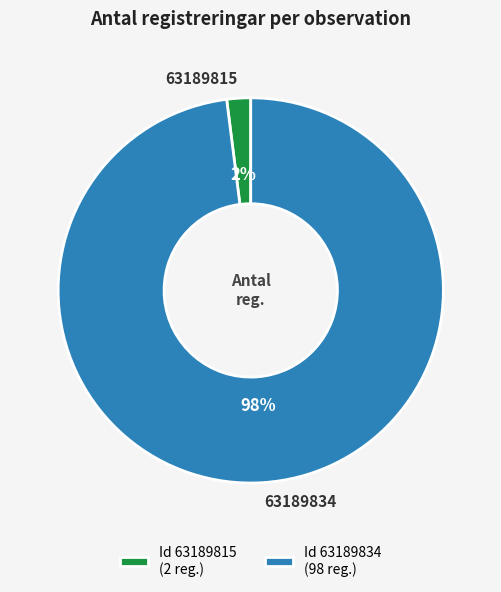

True or false: 63189815 accounts for 13% of the total.

False